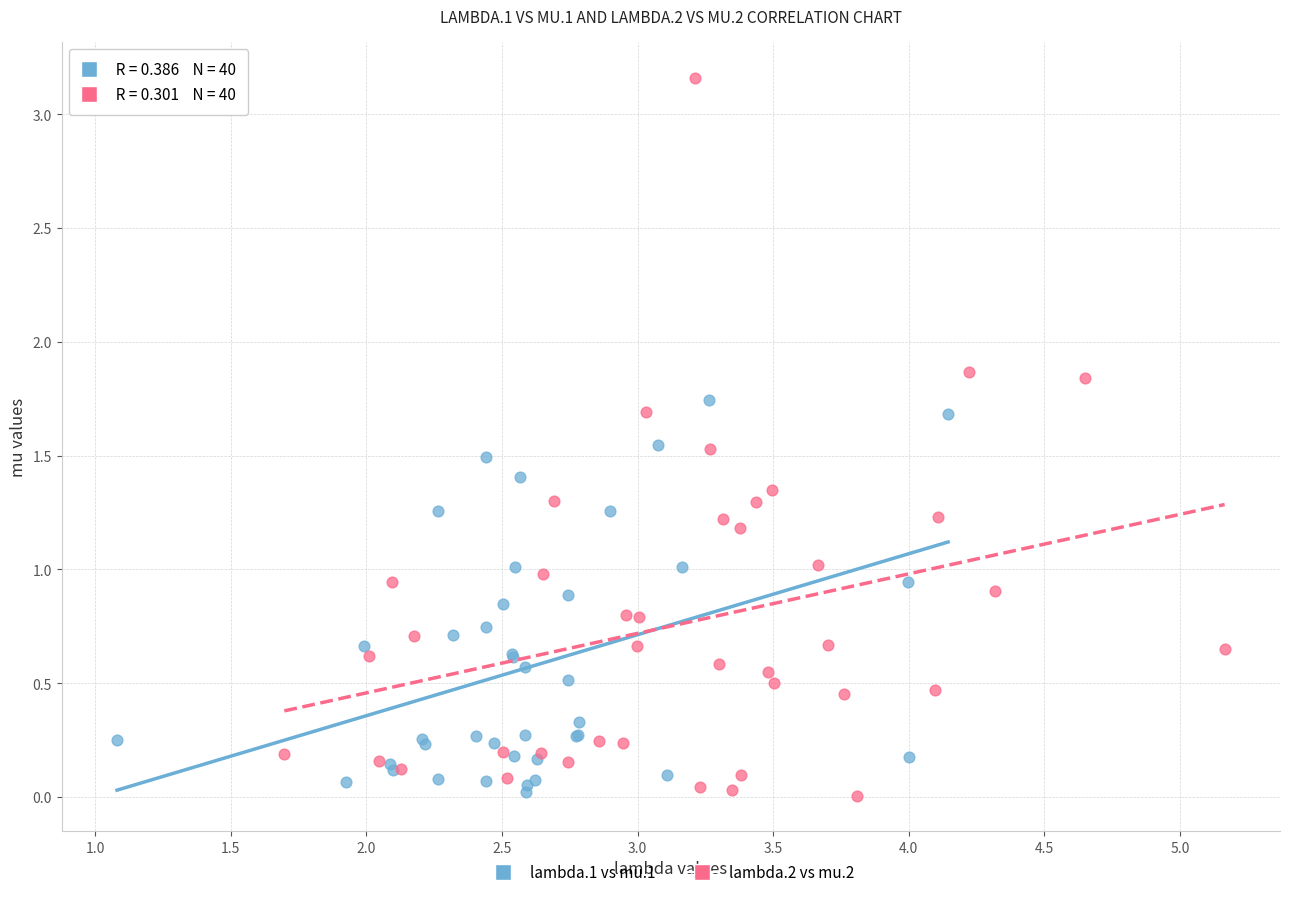

Which series contains the highest Y value?

lambda.2 vs mu.2